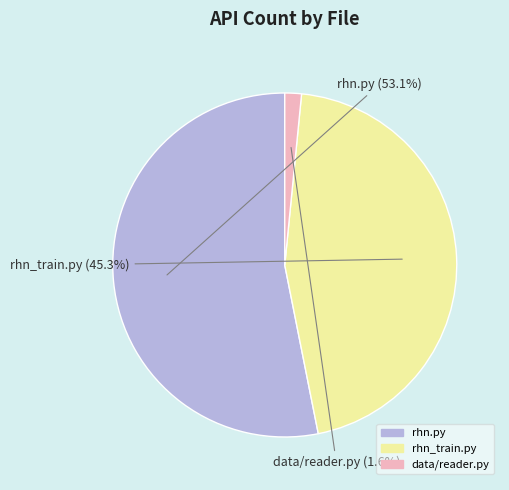

Which category has the biggest portion of the pie?

rhn.py